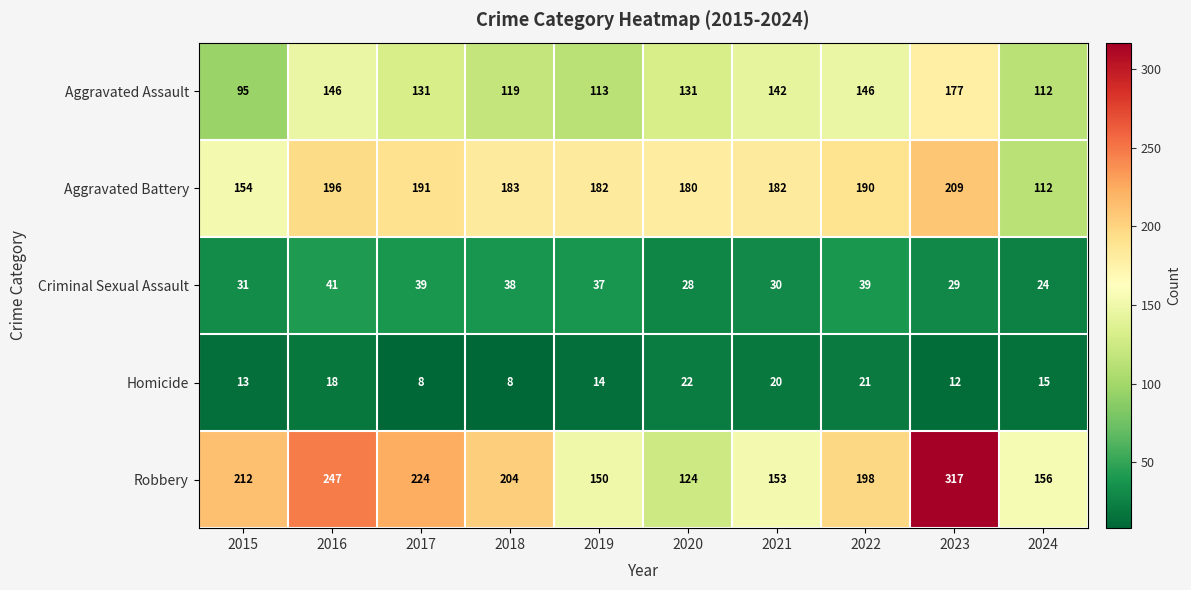

What is the total value across all series at 2021?

527